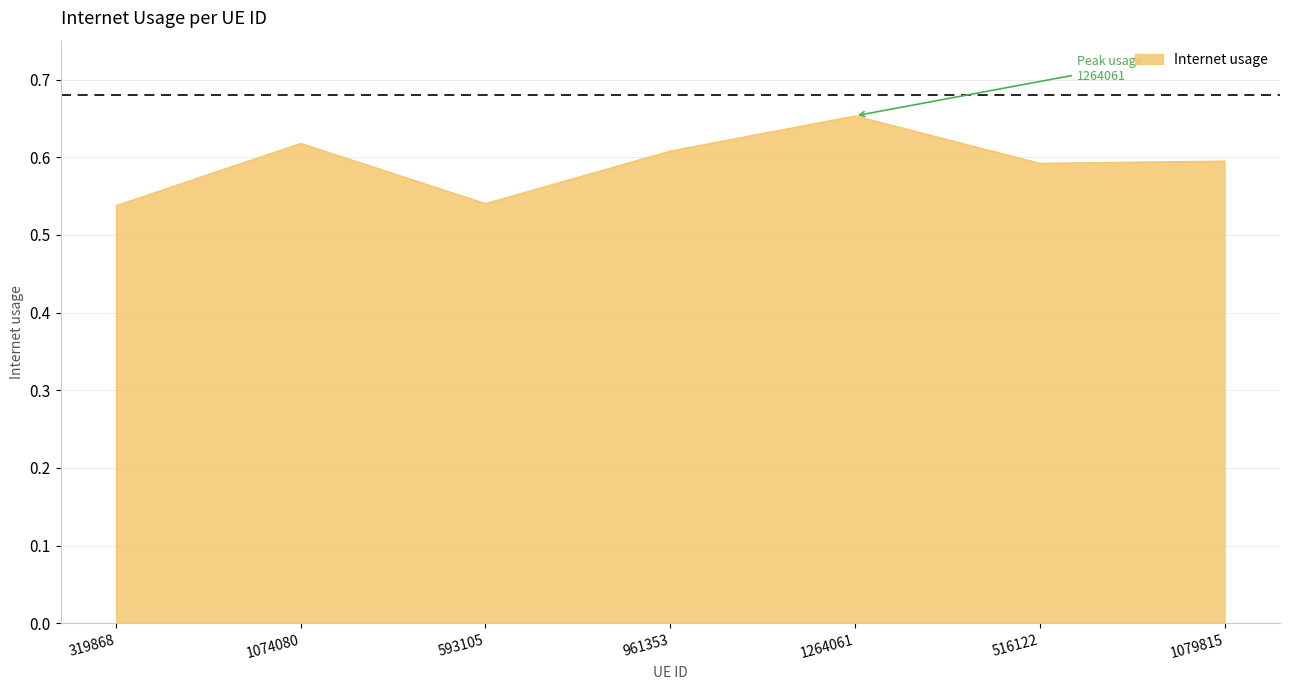

Count the values in the range 0 to 1.

7